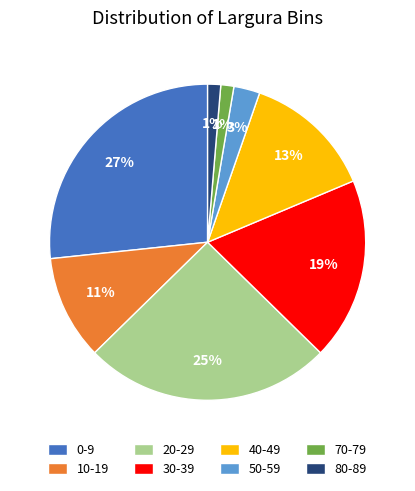

What is the ratio of the value at 70-79 to the value at 80-89?

1.0